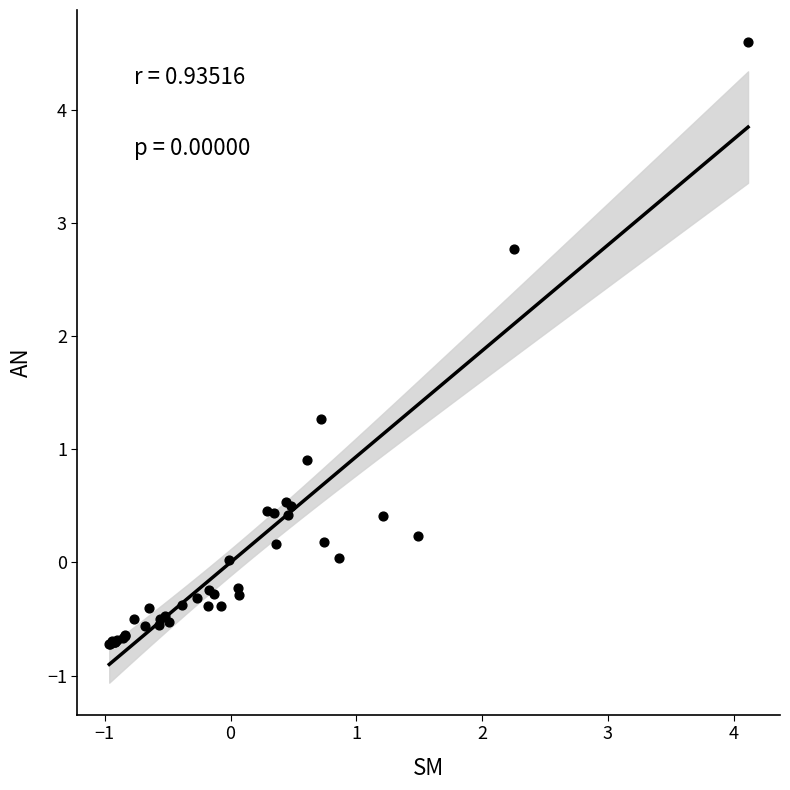

What Y value in the scatter plot is closest to 1?

0.9